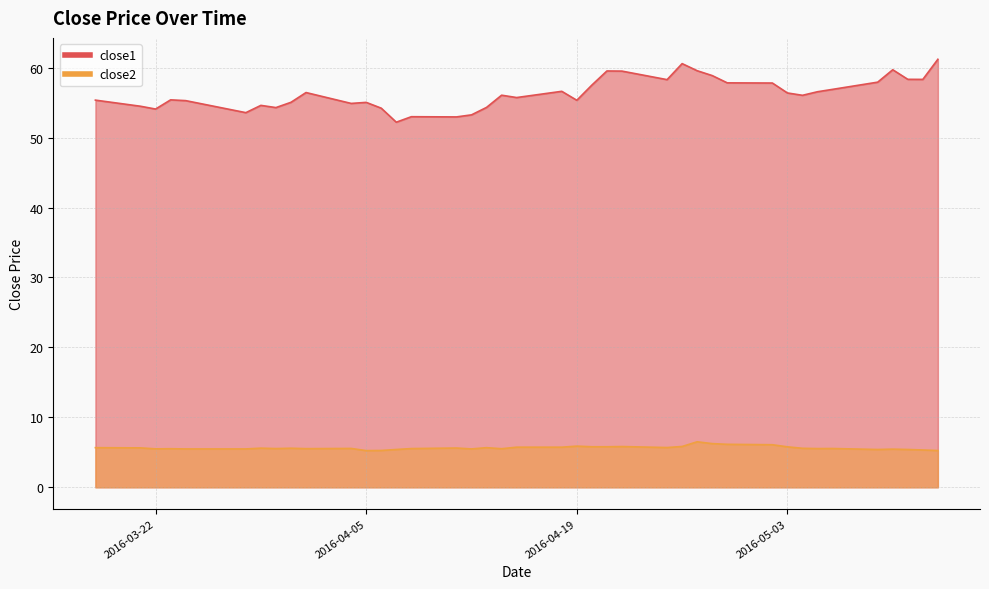

At which label is close2 closest to 5?

2016-04-05